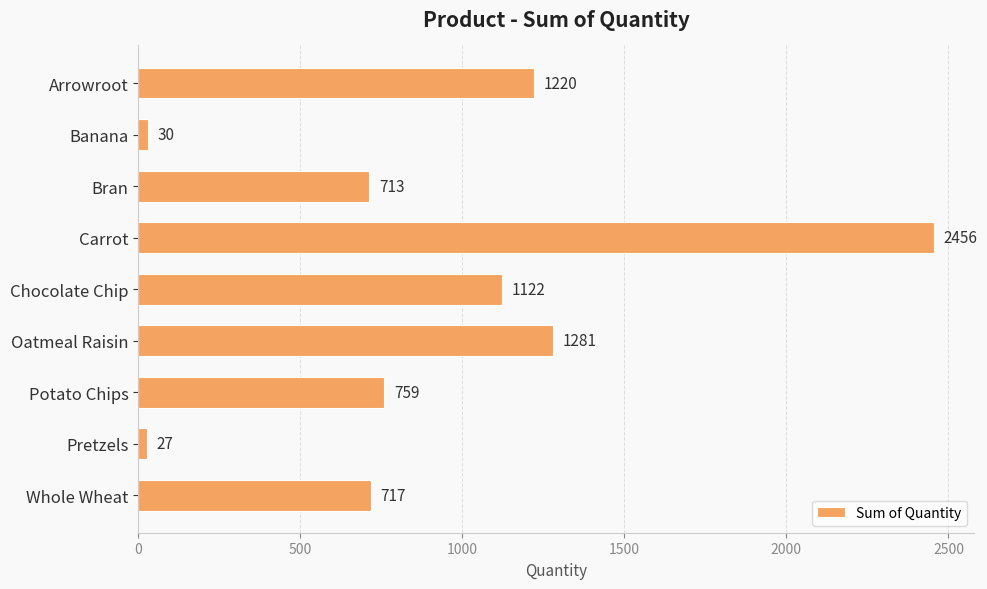

Is it true that the value at Oatmeal Raisin is 2302?

False